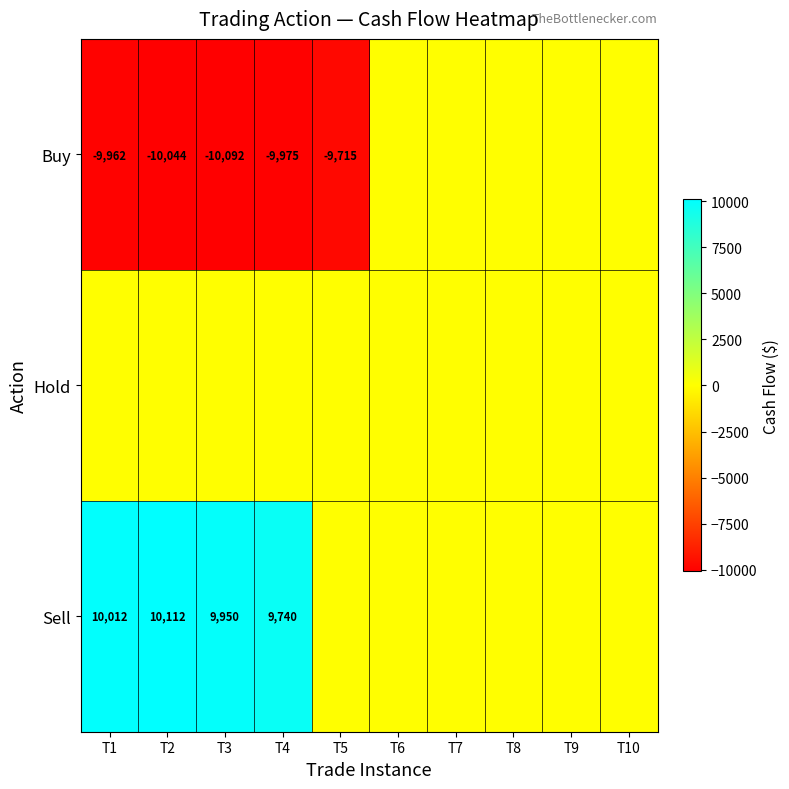

True or false: Buy has a value of -10044 at T2.

True